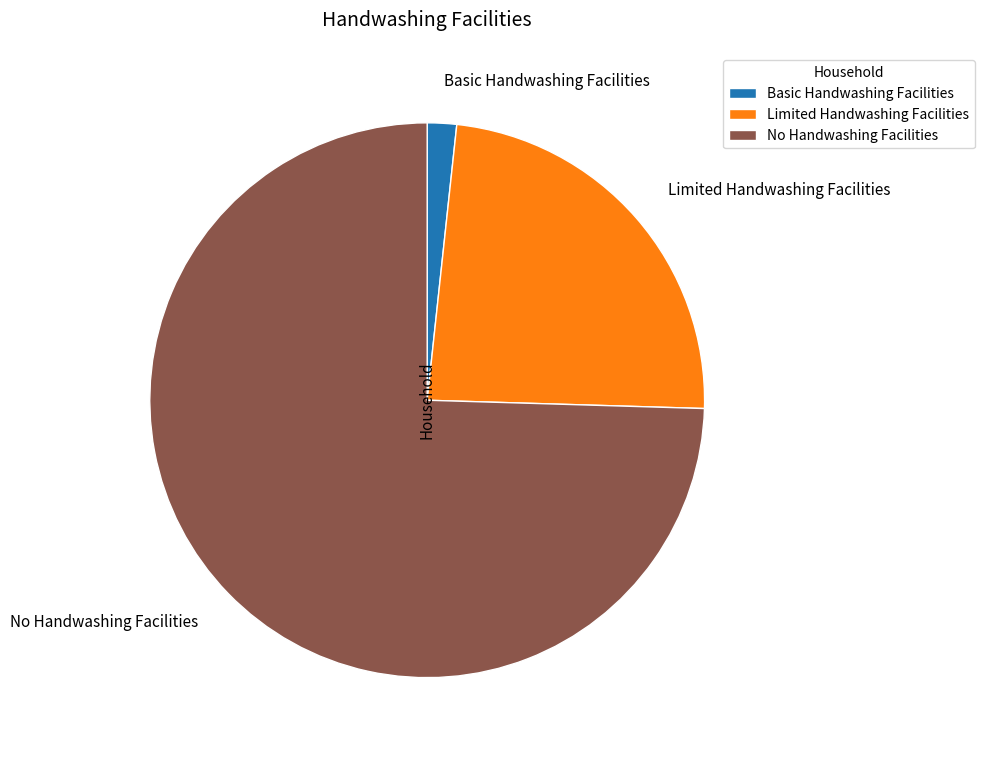

Is the sum of Basic Handwashing Facilities and Limited Handwashing Facilities greater than half?

No